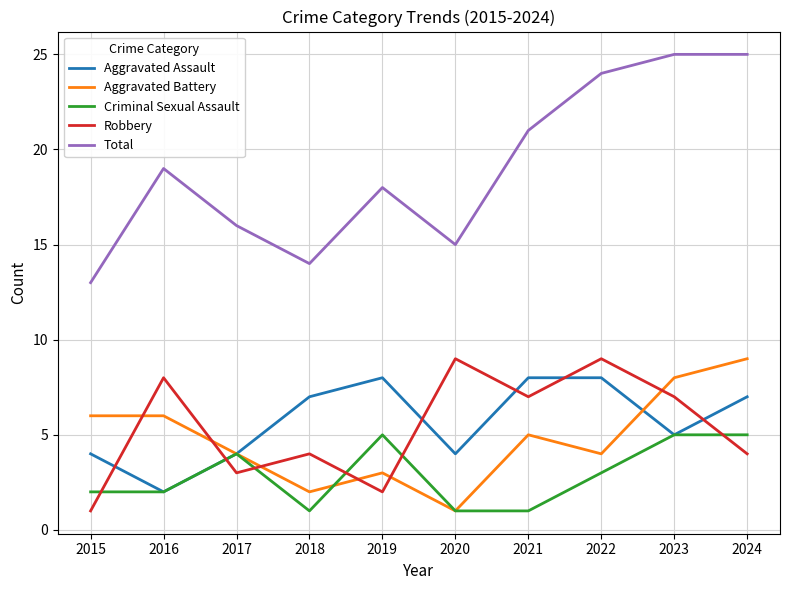

What is the total value across all series at 2023?

50